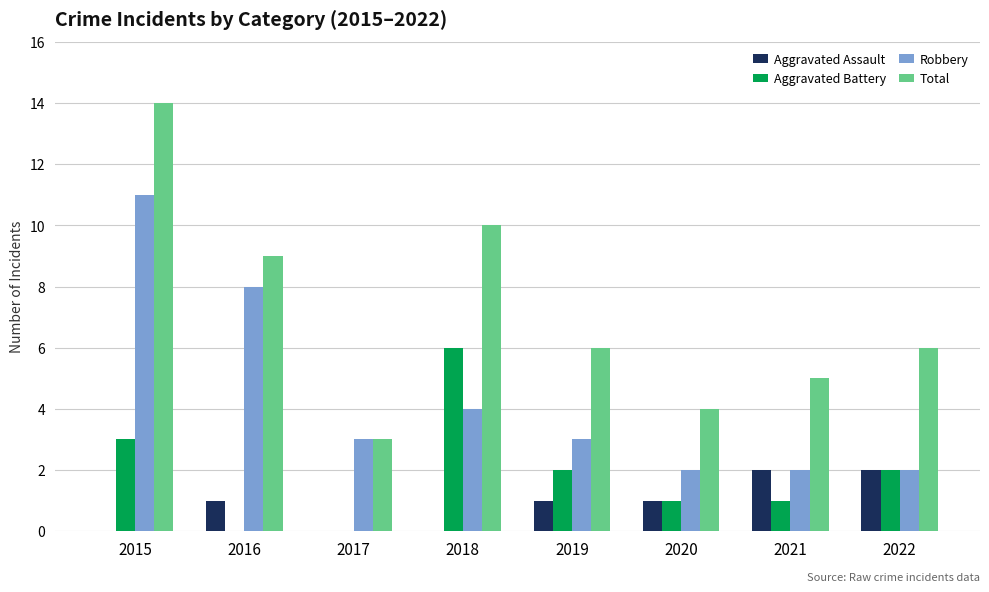

What are all the series names shown in the legend?

Aggravated Assault, Aggravated Battery, Robbery, Total